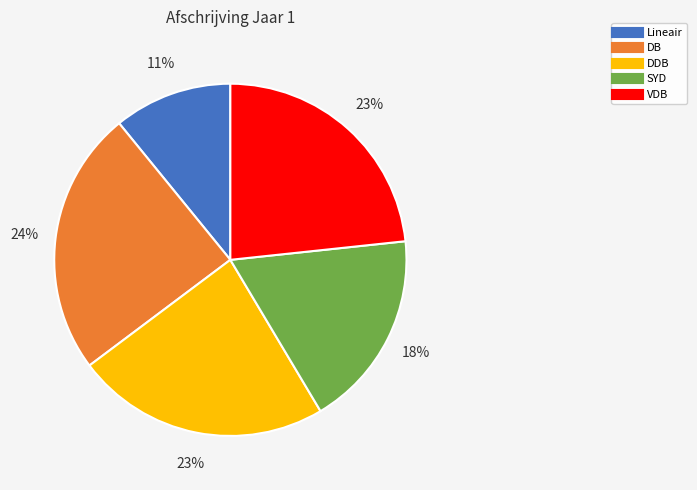

Which has a higher value, DB or DDB?

DB